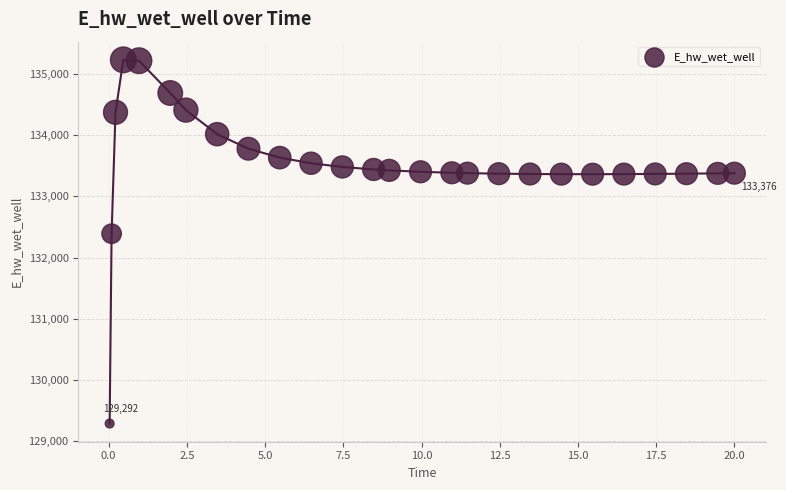

What Y value in the scatter plot is closest to 132257?

132388.1